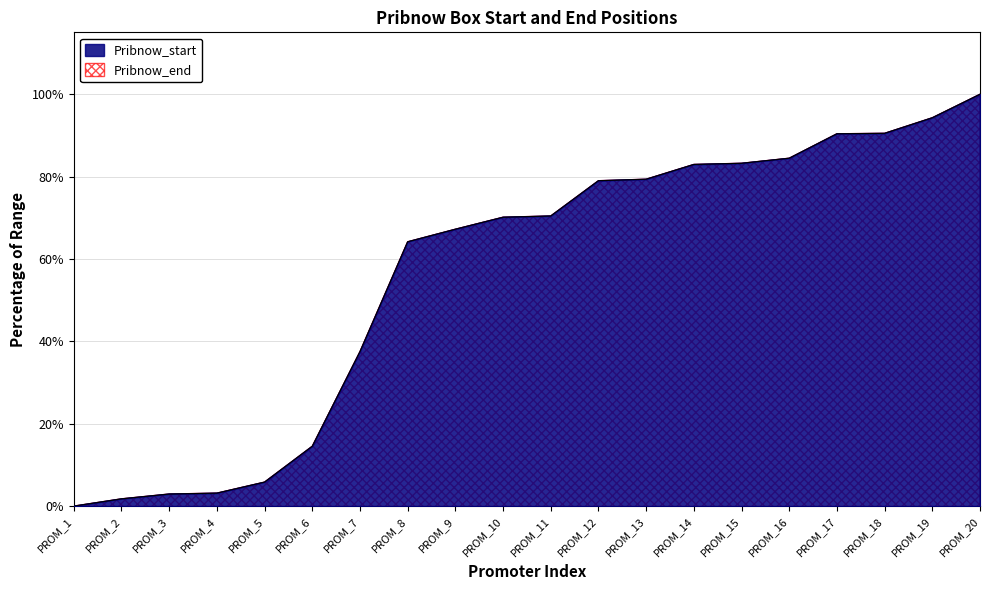

What is the value of the Pribnow_end point at the 18th from the left?

17248